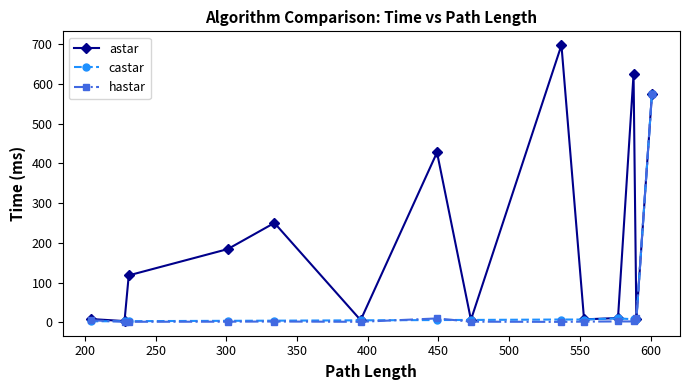

How many values in the hastar series exceed 1?

13